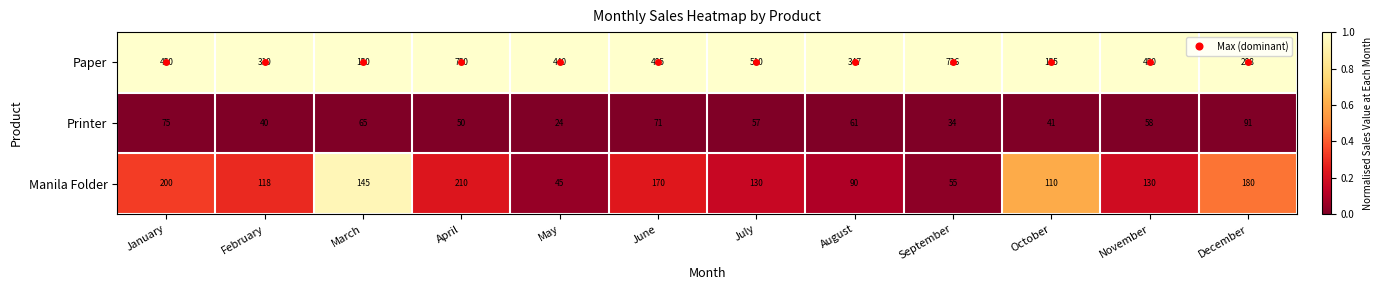

Rank the series by their average value, from lowest to highest.

Printer, Manila Folder, Paper